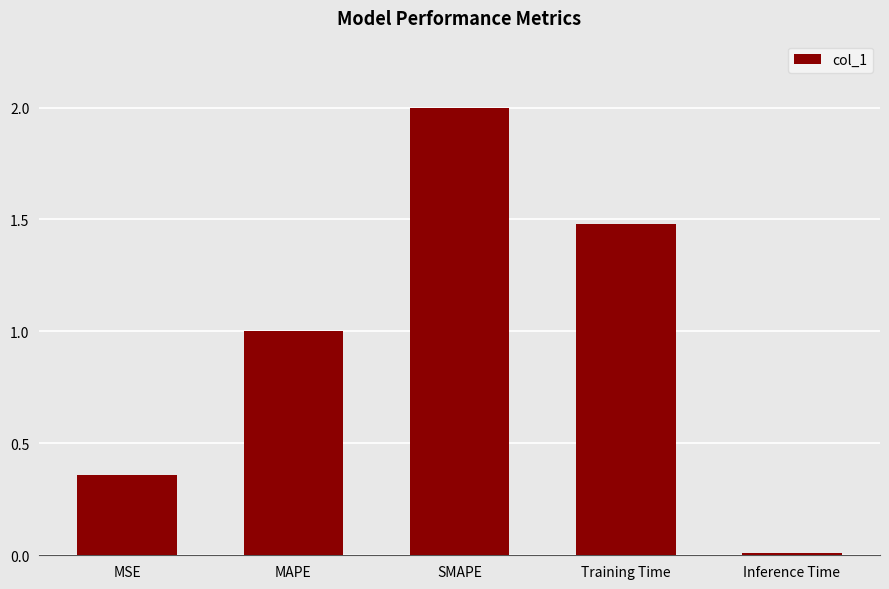

At which category does the chart reach its minimum across all series?

Inference Time